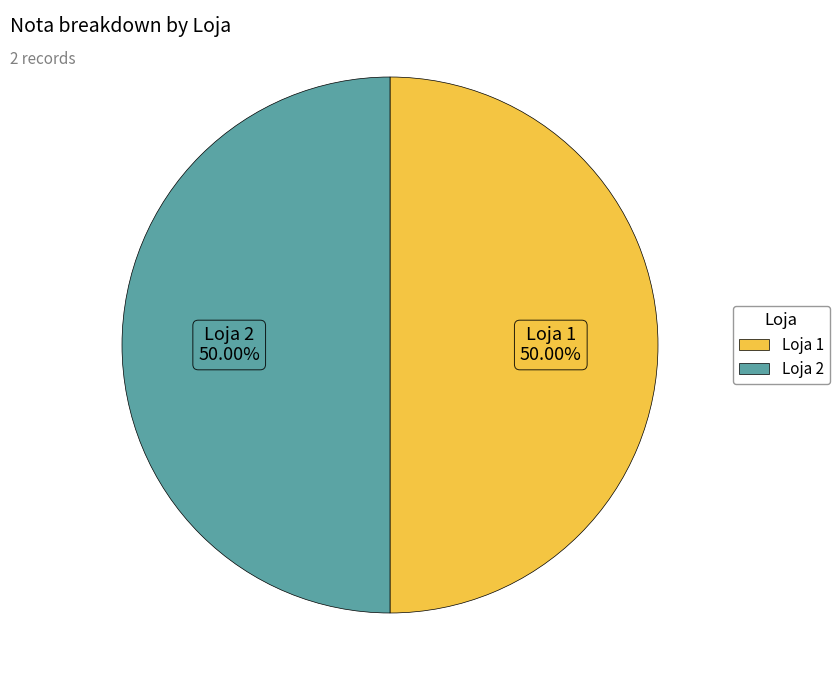

Do Loja 2 and Loja 1 together represent more than half of the pie?

Yes